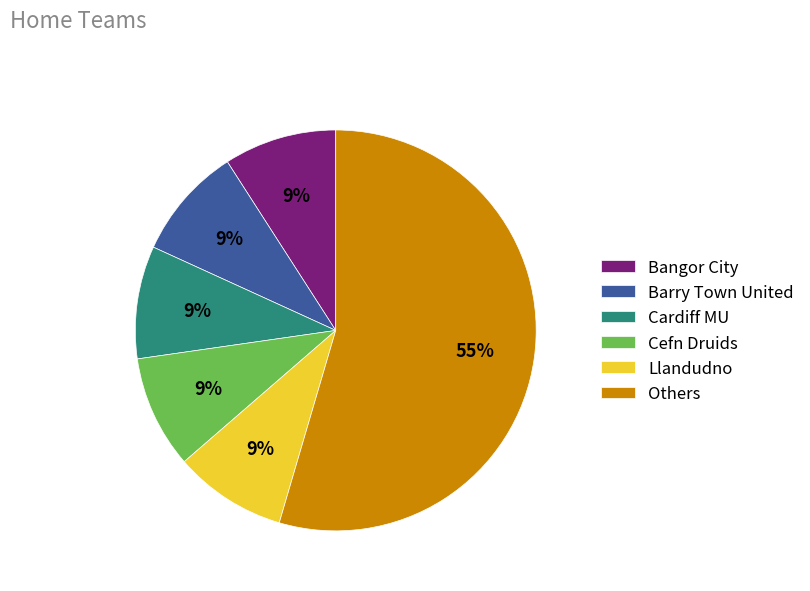

What is the ratio of the value at Bangor City to the value at Barry Town United?

1.0